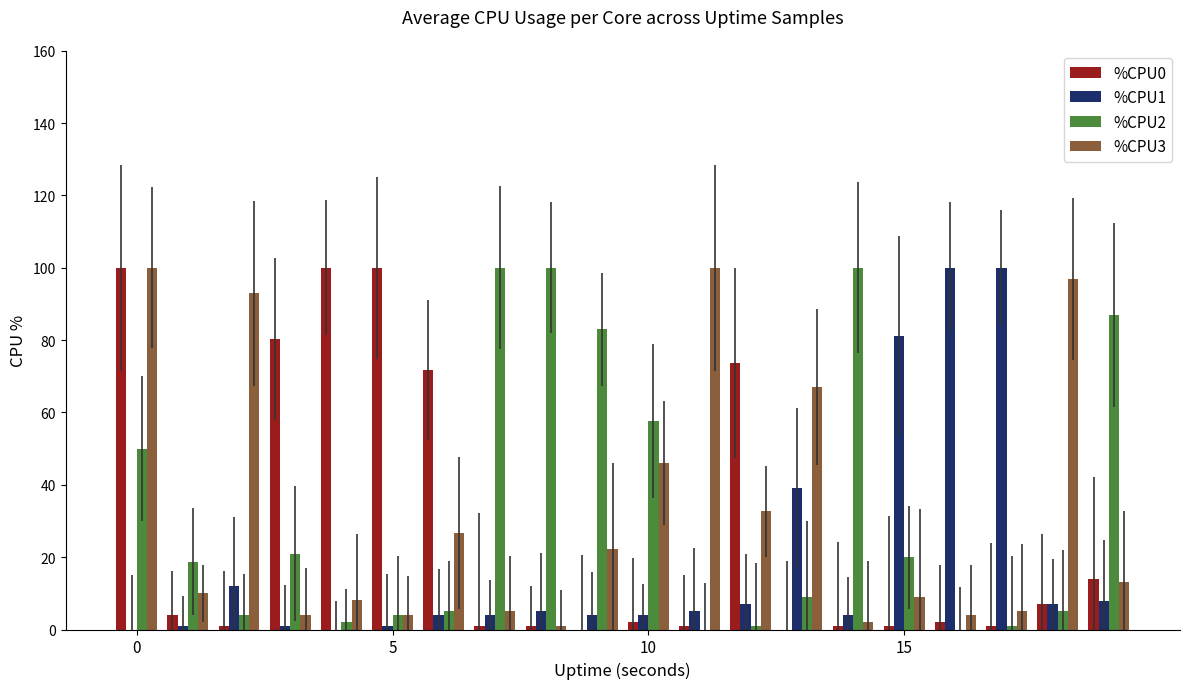

What is the sum of all %CPU3 values?

650.0